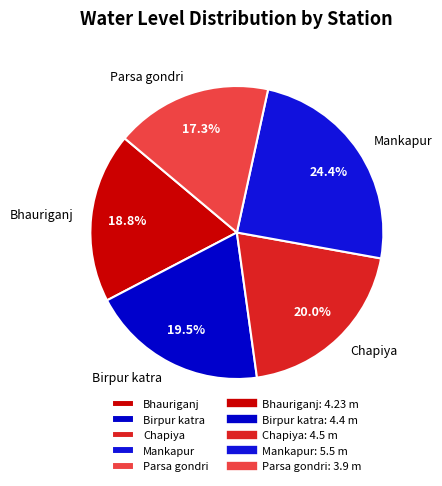

Which slice is the smallest?

Parsa gondri